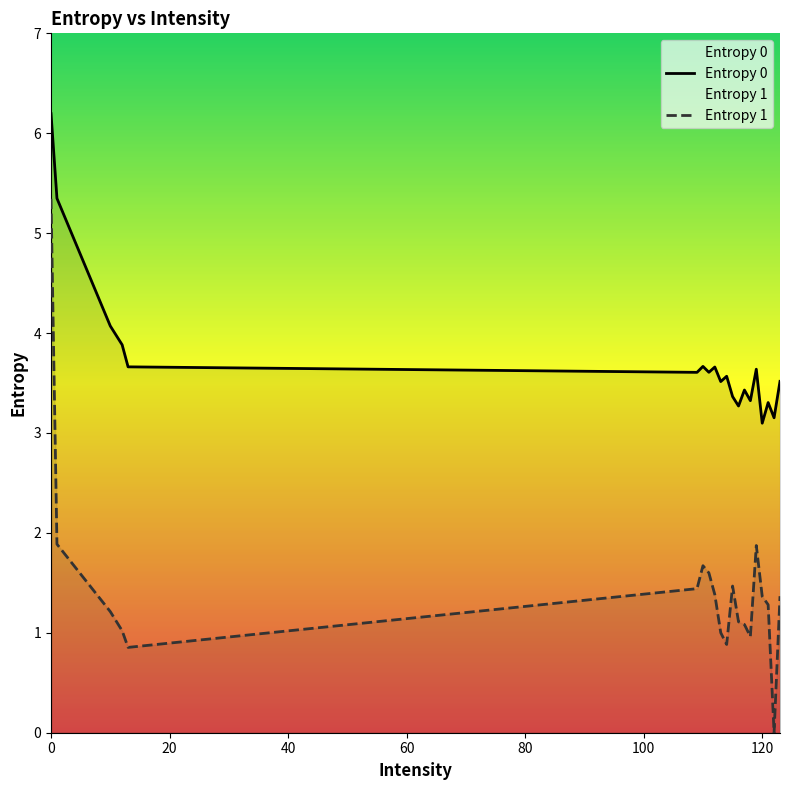

Which series has the largest total across all categories?

Entropy 0